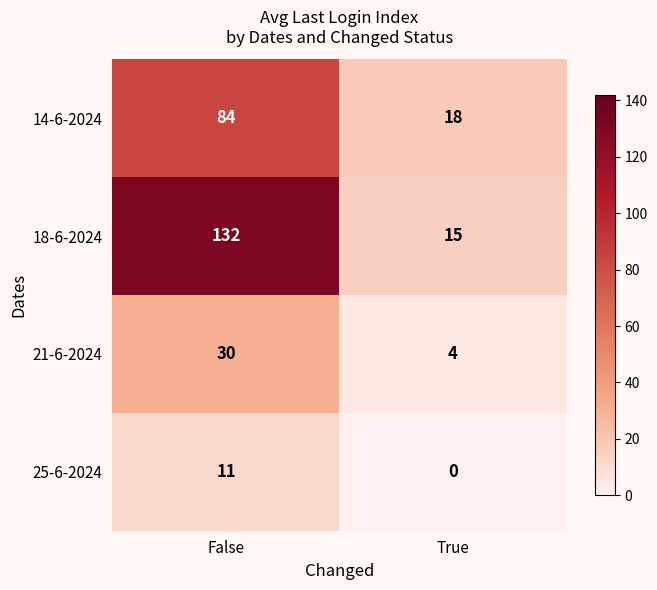

Read the 21-6-2024 value at True.

4